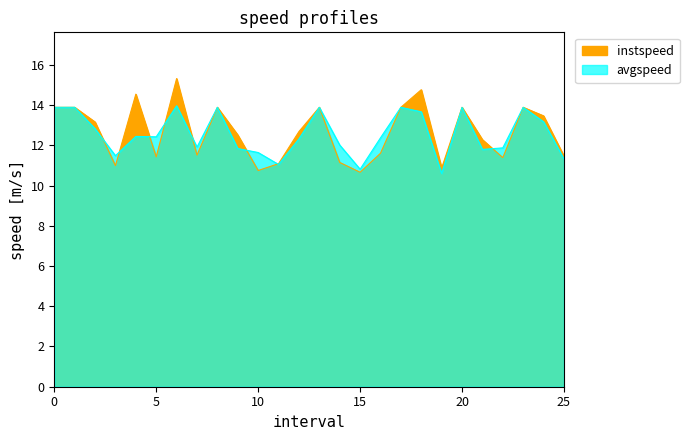

Which series has the largest total across all categories?

instspeed